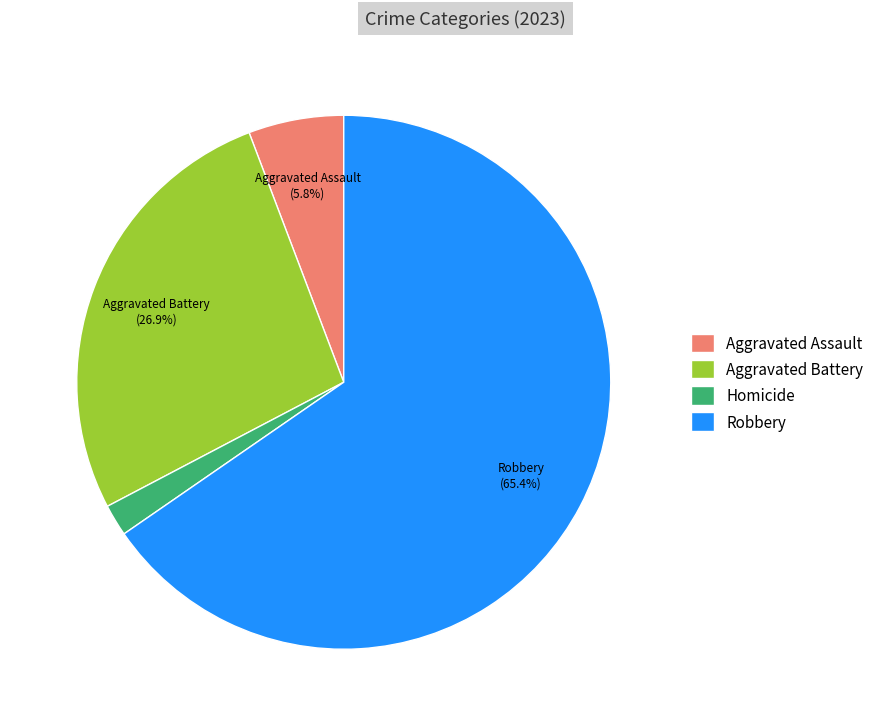

True or false: Aggravated Assault accounts for 1% of the total.

False